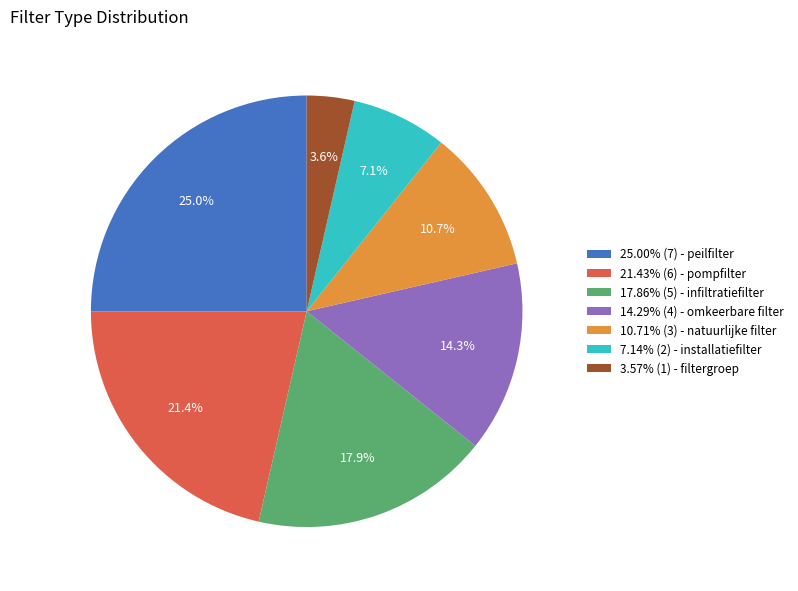

Is there a majority slice in this chart?

No